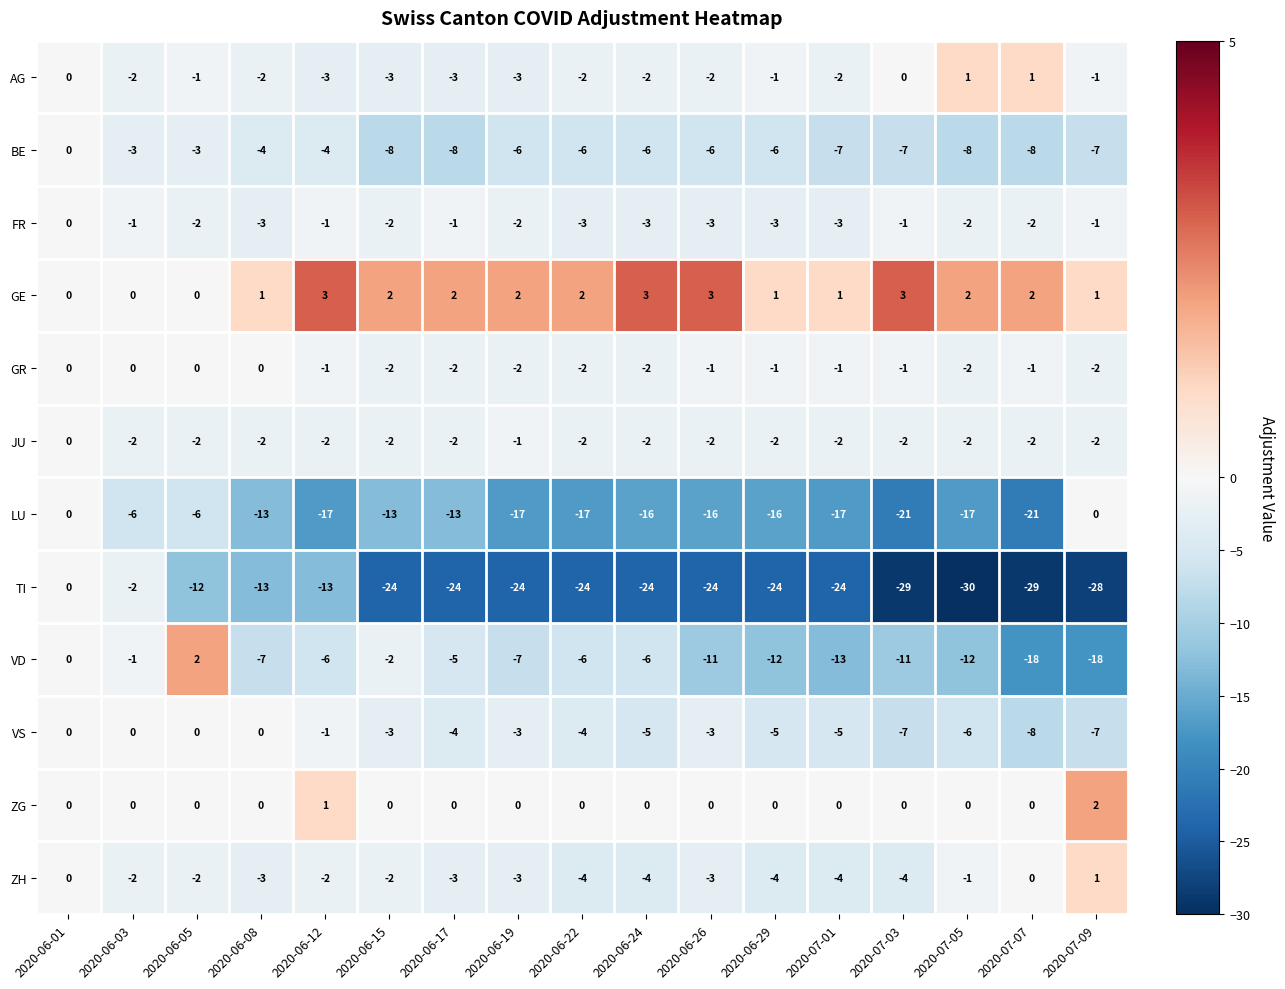

At which category does the chart reach its minimum across all series?

2020-07-05